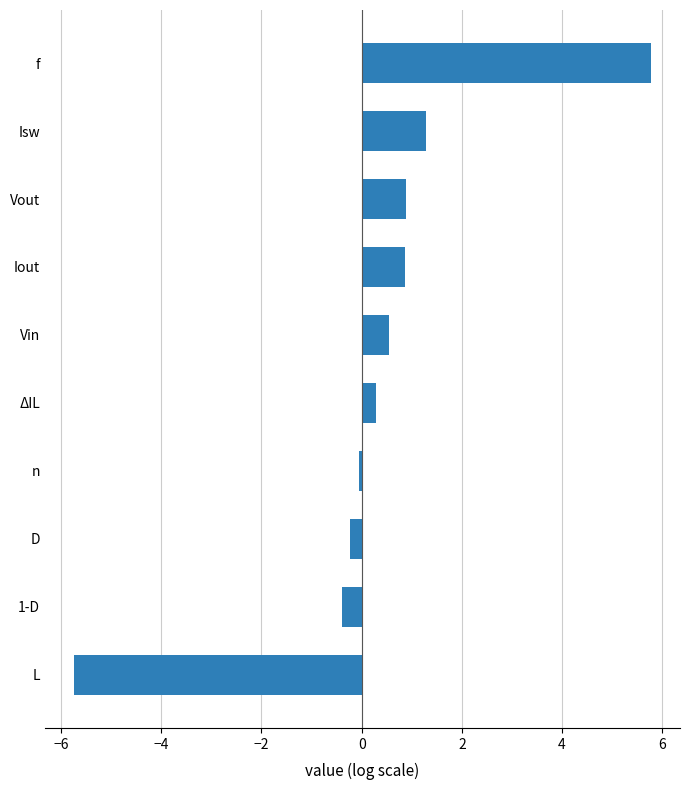

What is the difference between the maximum and minimum values?

11.5